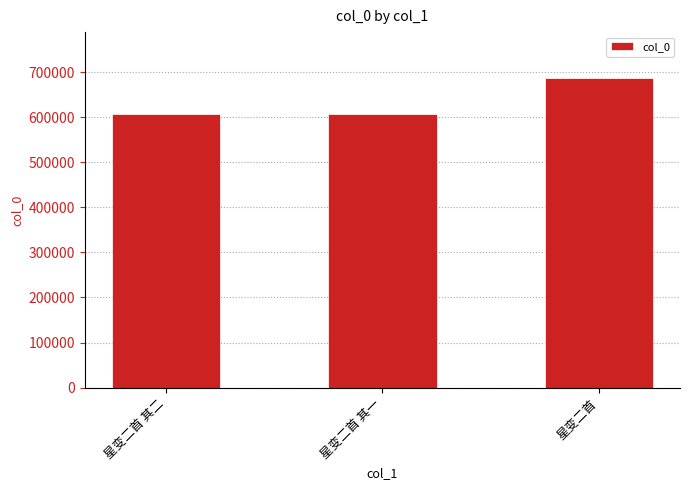

What is the label of the 1st bar from the right?

星变二首